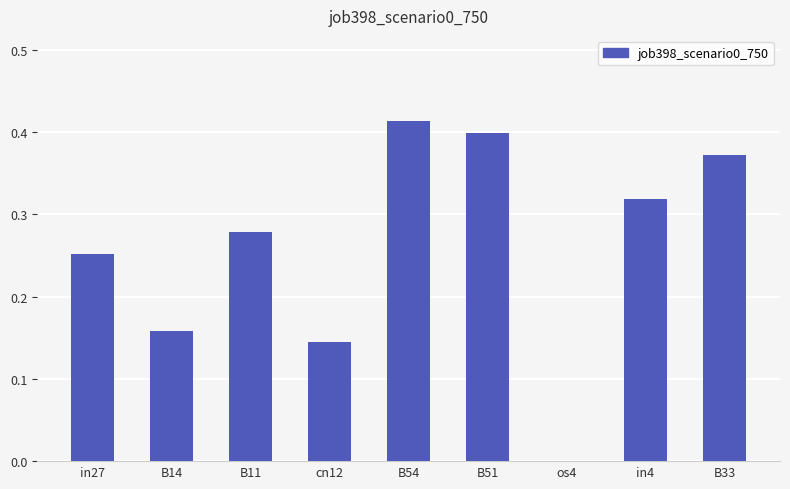

How many values exceed 0?

8